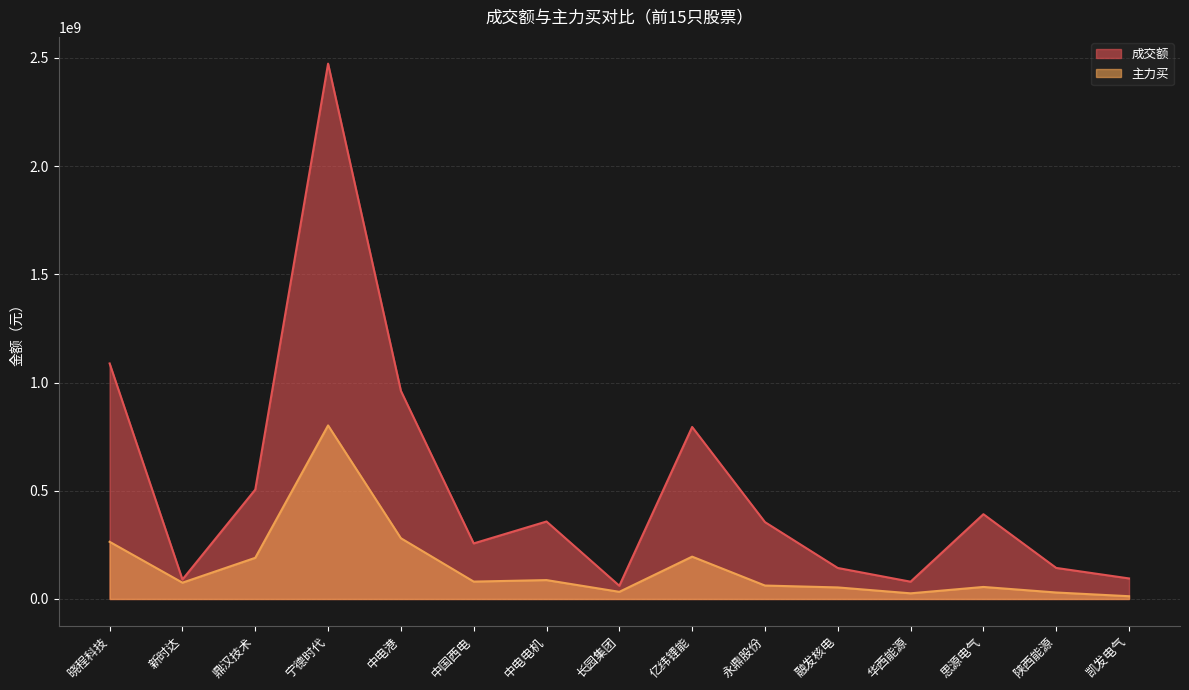

What is the difference between the maximum and minimum values in the 成交额 series?

2412641114